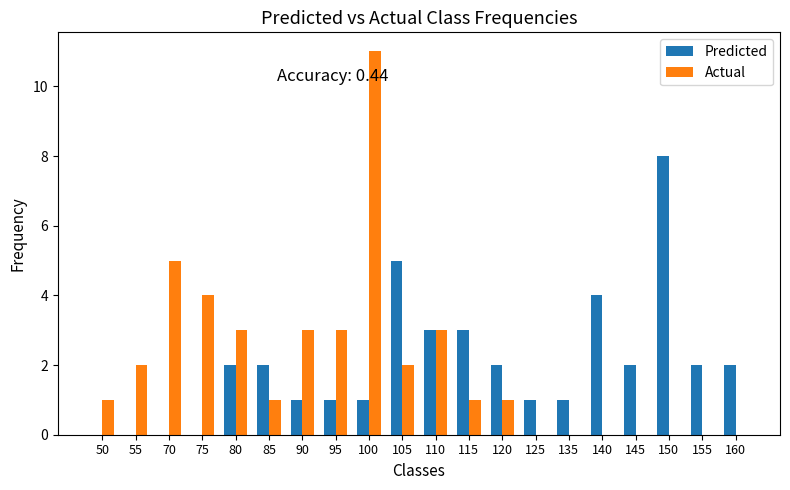

How many data points does each series have?

20